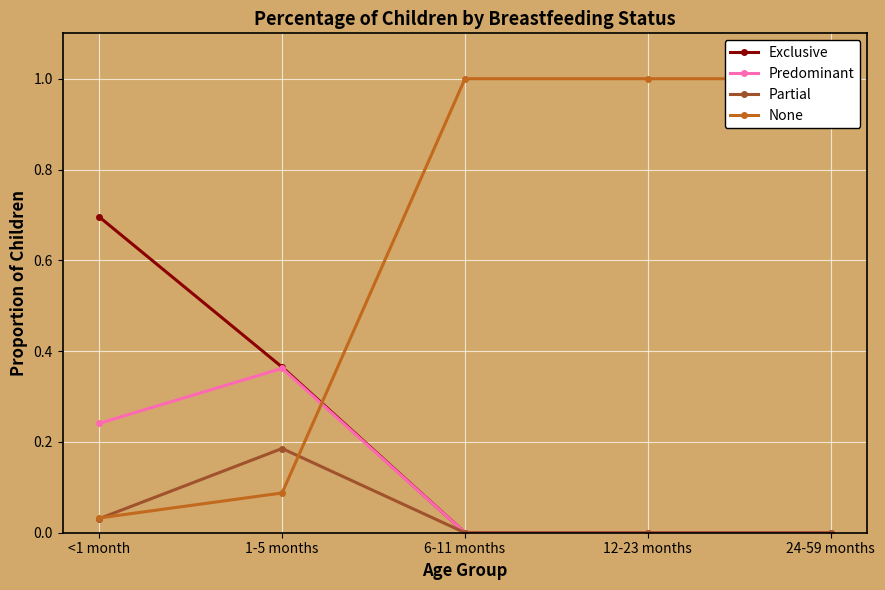

True or false: Predominant has more than 0 points higher than both neighbors.

True